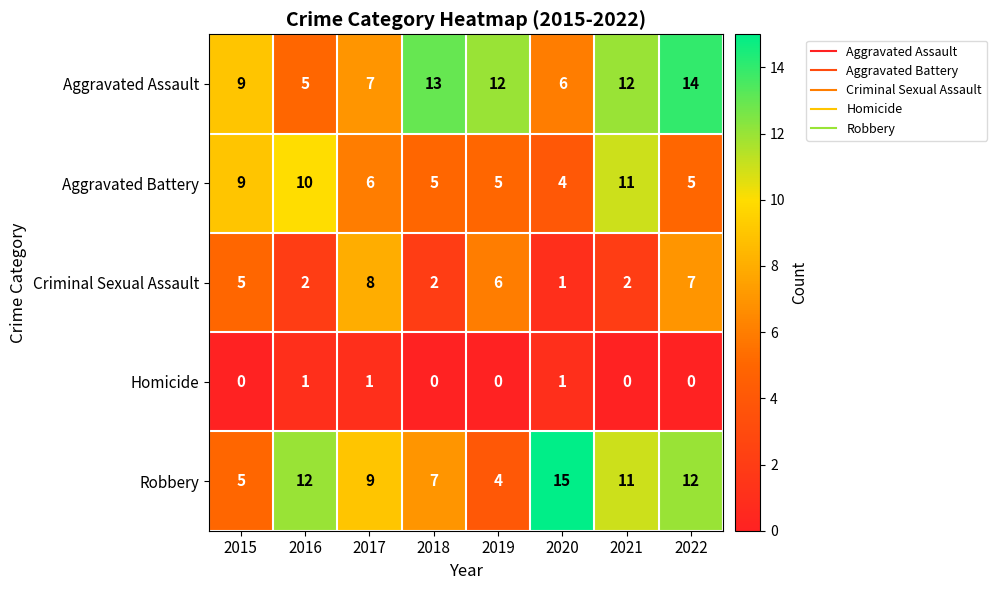

What is the difference between the maximum and minimum values in the Aggravated Assault series?

9